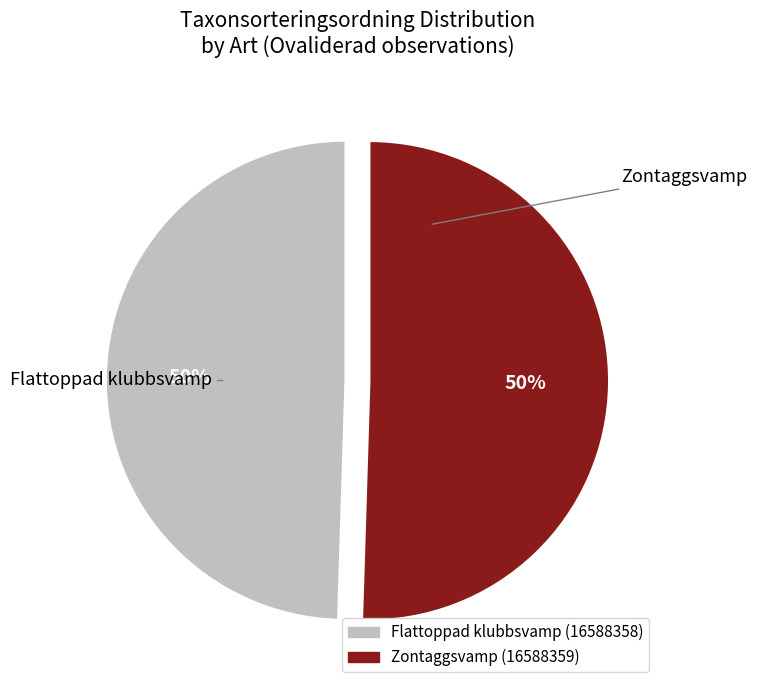

To the nearest percent, what is the average slice percentage?

50%